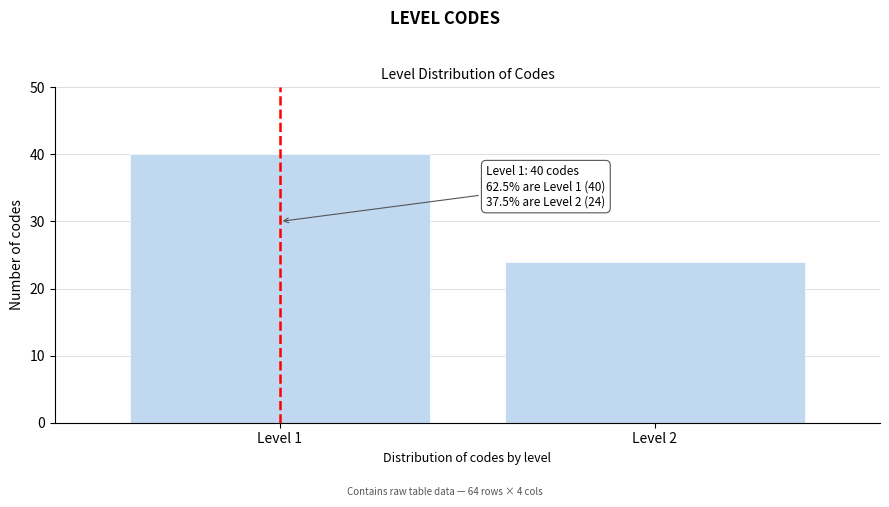

Reading right to left, list all the values displayed in this chart.

Level 2=24	Level 1=40